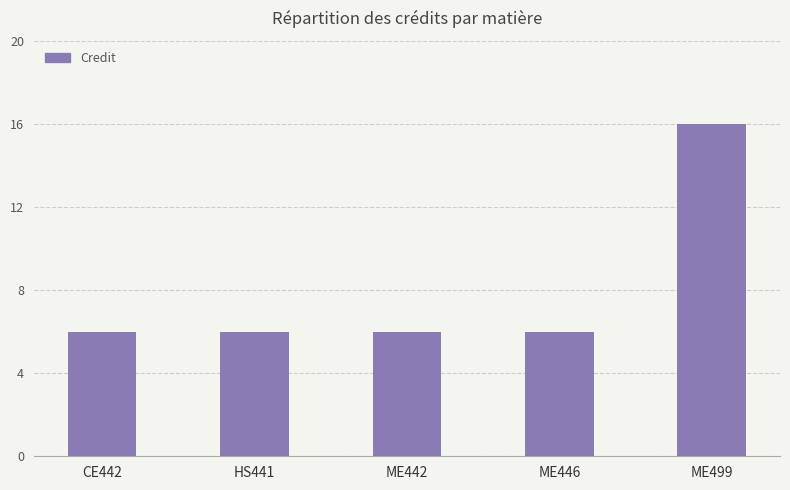

What is the label of the 1st bar from the left?

CE442